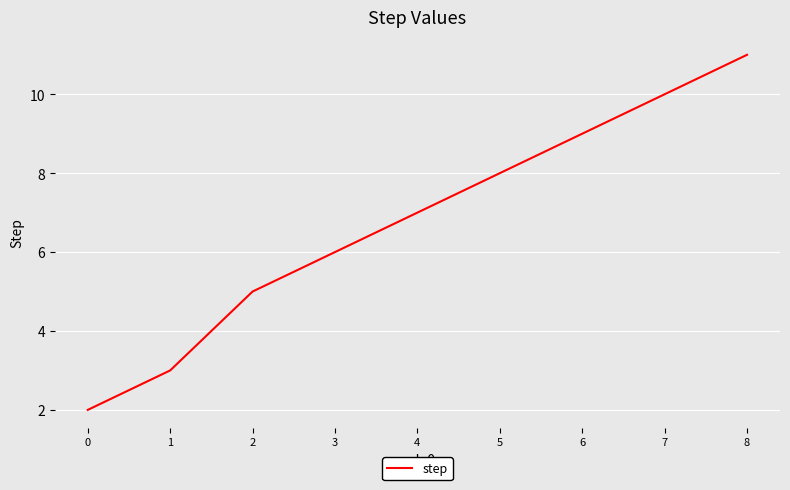

What is the greatest value displayed?

11